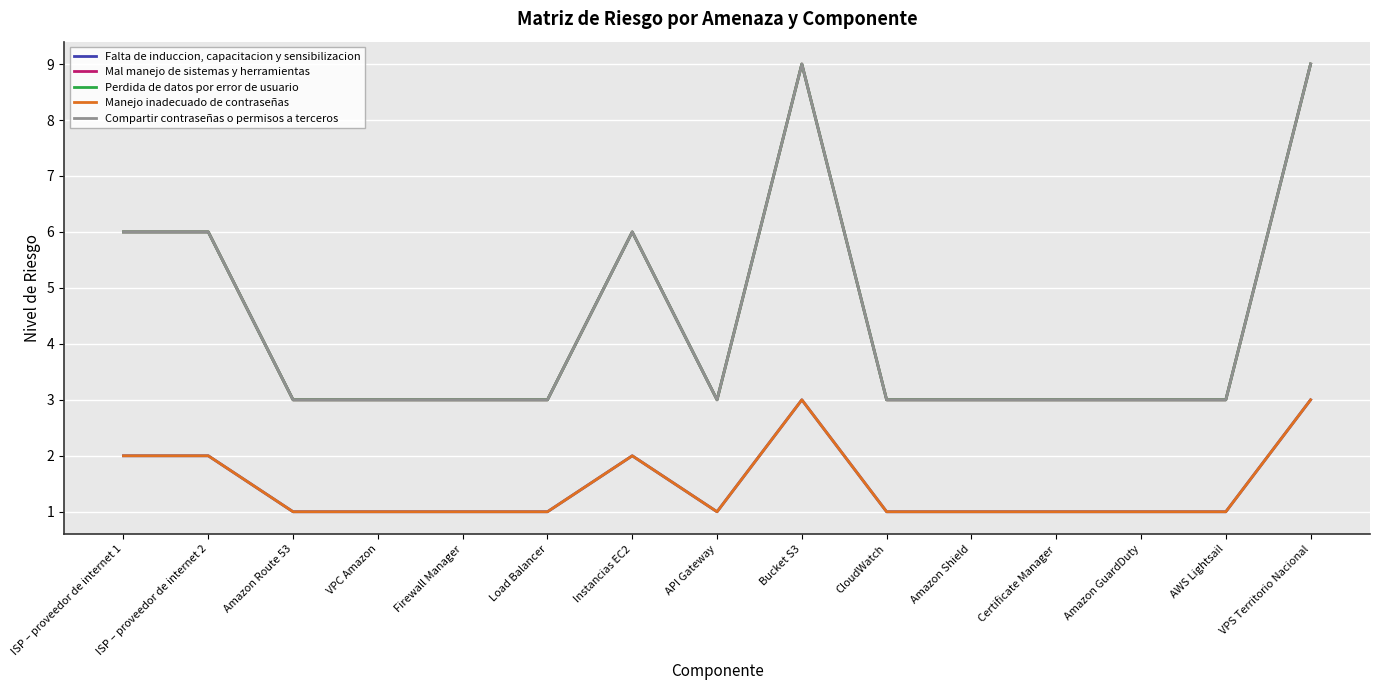

Reading left to right, transcribe all the data shown in this chart.

Falta de induccion, capacitacion y sensibilizacion: ISP – proveedor de internet 1=2	ISP – proveedor de internet 2=2	Amazon Route 53=1	VPC Amazon=1	Firewall Manager=1	Load Balancer=1	Instancias EC2=2	API Gateway=1	Bucket S3=3	CloudWatch=1	Amazon Shield=1	Certificate Manager=1	Amazon GuardDuty=1	AWS Lightsail=1	VPS Territorio Nacional=3
Mal manejo de sistemas y herramientas: ISP – proveedor de internet 1=6	ISP – proveedor de internet 2=6	Amazon Route 53=3	VPC Amazon=3	Firewall Manager=3	Load Balancer=3	Instancias EC2=6	API Gateway=3	Bucket S3=9	CloudWatch=3	Amazon Shield=3	Certificate Manager=3	Amazon GuardDuty=3	AWS Lightsail=3	VPS Territorio Nacional=9
Perdida de datos por error de usuario: ISP – proveedor de internet 1=6	ISP – proveedor de internet 2=6	Amazon Route 53=3	VPC Amazon=3	Firewall Manager=3	Load Balancer=3	Instancias EC2=6	API Gateway=3	Bucket S3=9	CloudWatch=3	Amazon Shield=3	Certificate Manager=3	Amazon GuardDuty=3	AWS Lightsail=3	VPS Territorio Nacional=9
Manejo inadecuado de contraseñas: ISP – proveedor de internet 1=2	ISP – proveedor de internet 2=2	Amazon Route 53=1	VPC Amazon=1	Firewall Manager=1	Load Balancer=1	Instancias EC2=2	API Gateway=1	Bucket S3=3	CloudWatch=1	Amazon Shield=1	Certificate Manager=1	Amazon GuardDuty=1	AWS Lightsail=1	VPS Territorio Nacional=3
Compartir contraseñas o permisos a terceros: ISP – proveedor de internet 1=6	ISP – proveedor de internet 2=6	Amazon Route 53=3	VPC Amazon=3	Firewall Manager=3	Load Balancer=3	Instancias EC2=6	API Gateway=3	Bucket S3=9	CloudWatch=3	Amazon Shield=3	Certificate Manager=3	Amazon GuardDuty=3	AWS Lightsail=3	VPS Territorio Nacional=9